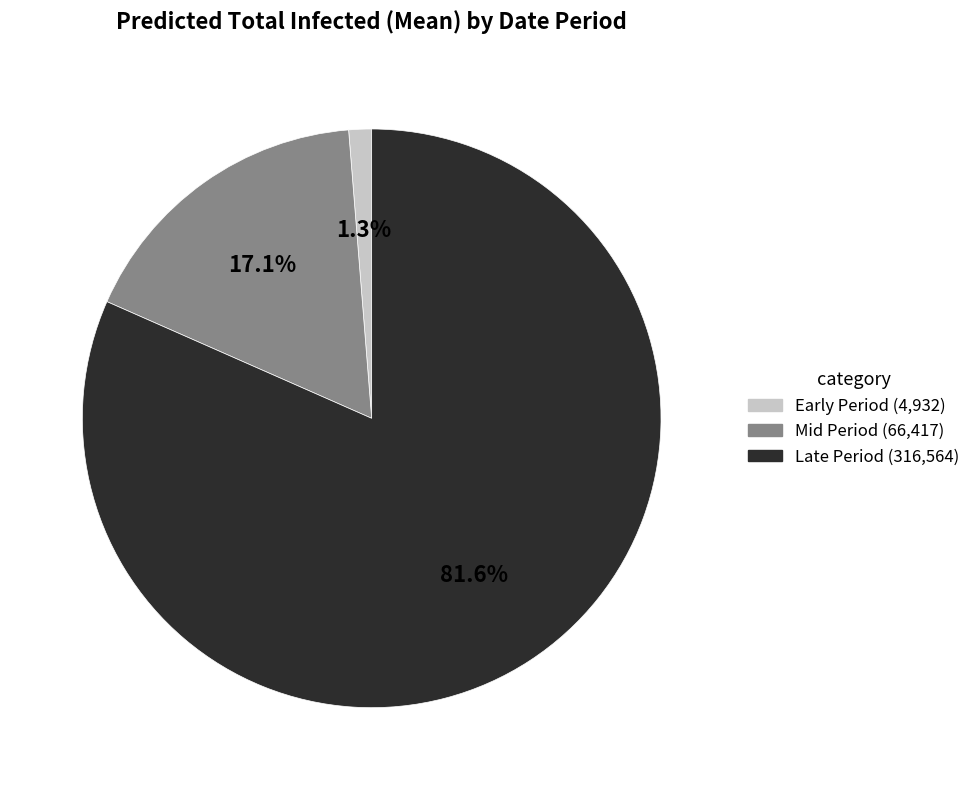

Is there a majority slice in this chart?

Yes